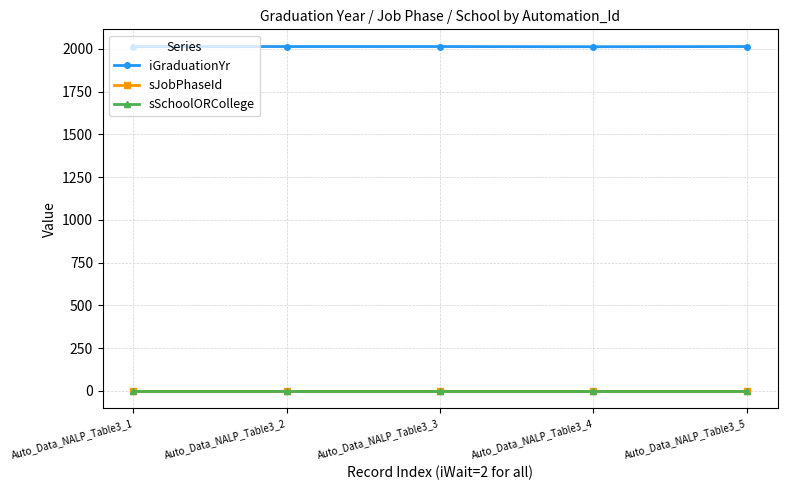

Is this an area chart (filled region under the line)?

No